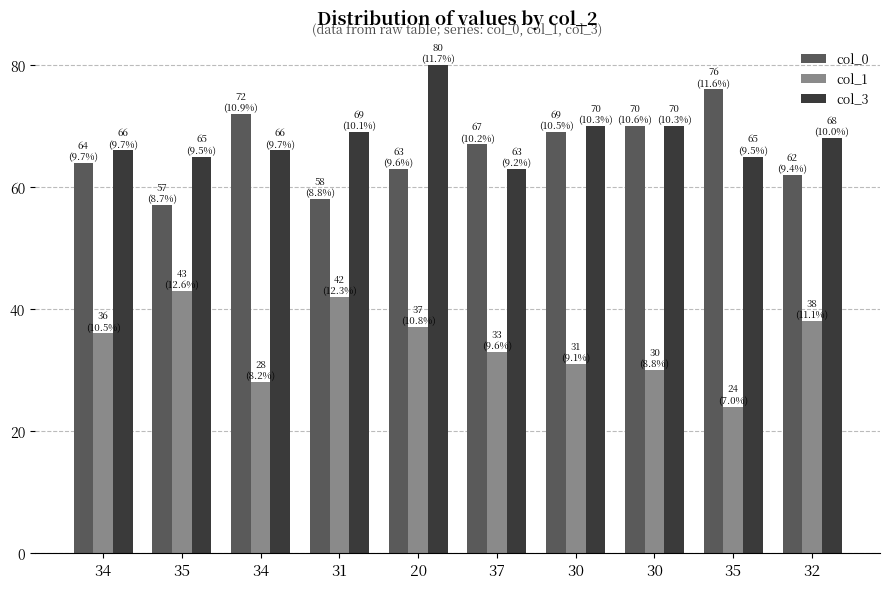

At which category does the chart reach its minimum across all series?

35